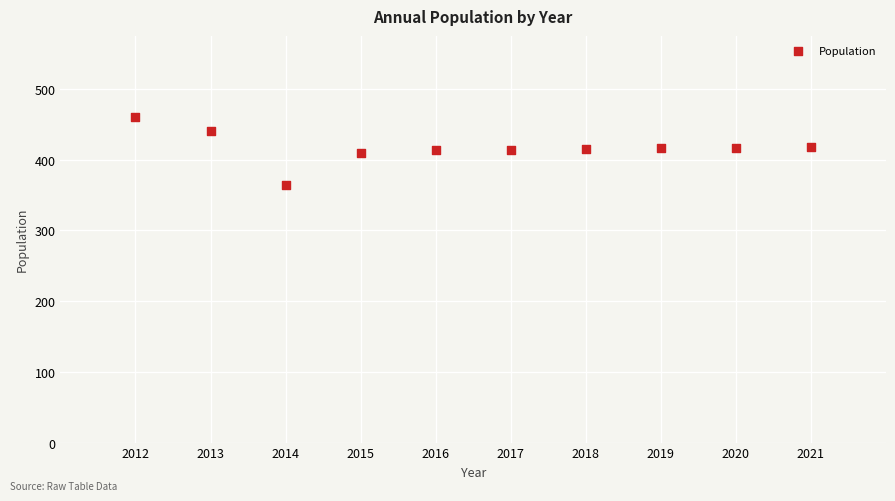

What is the range of X values (max minus min)?

9